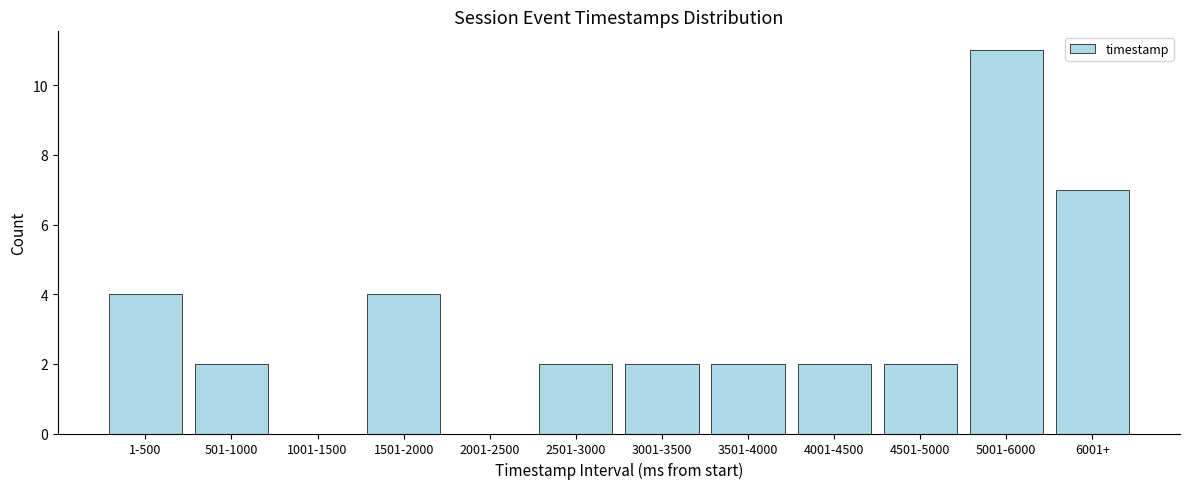

Reading left to right, what are all the values shown in this chart?

1-500=4	501-1000=2	1001-1500=0	1501-2000=4	2001-2500=0	2501-3000=2	3001-3500=2	3501-4000=2	4001-4500=2	4501-5000=2	5001-6000=11	6001+=7